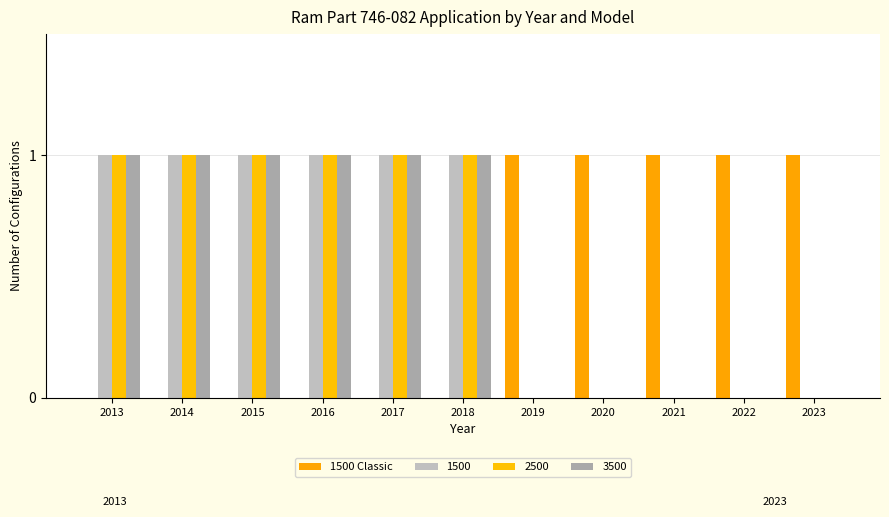

Which category has the highest value across all series?

2019